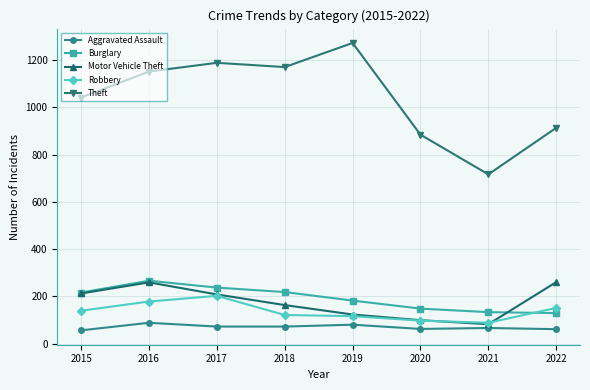

What is the sum of all Motor Vehicle Theft values?

1406